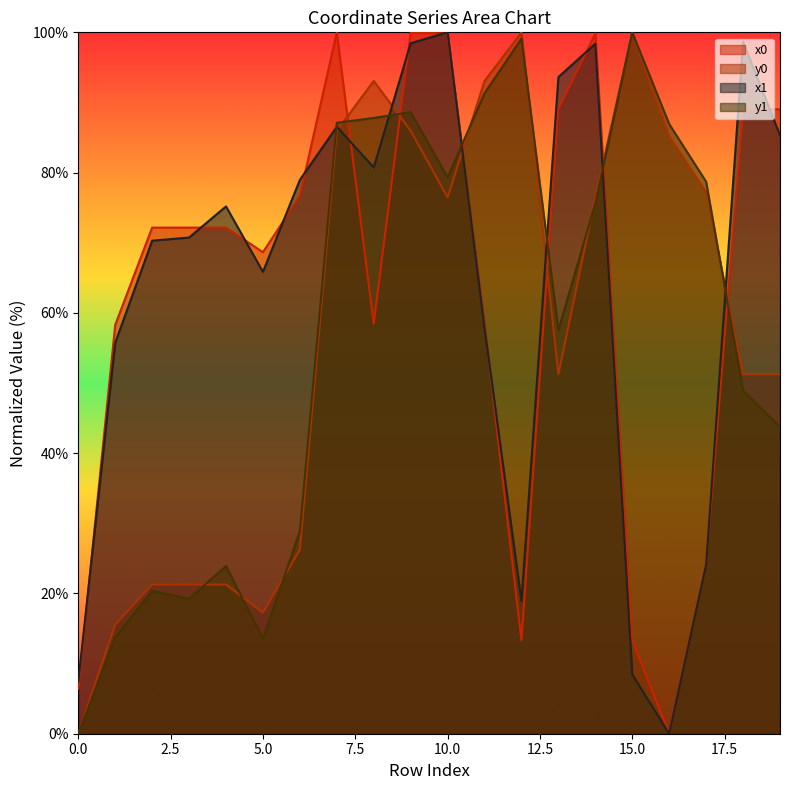

Does the chart display data point markers on the line(s)?

No